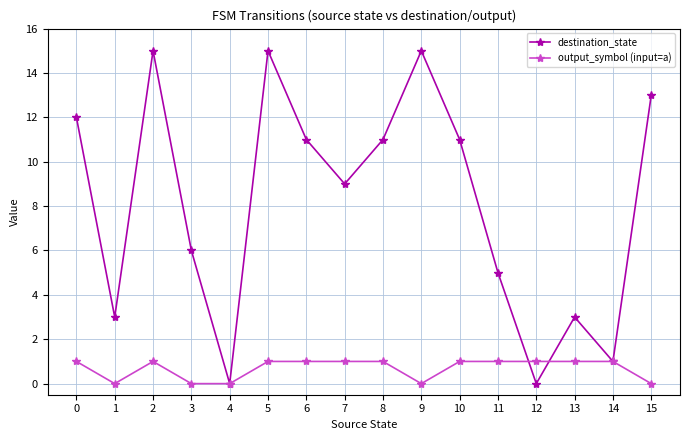

True or false: destination_state and output_symbol (input=a) intersect in this chart.

True